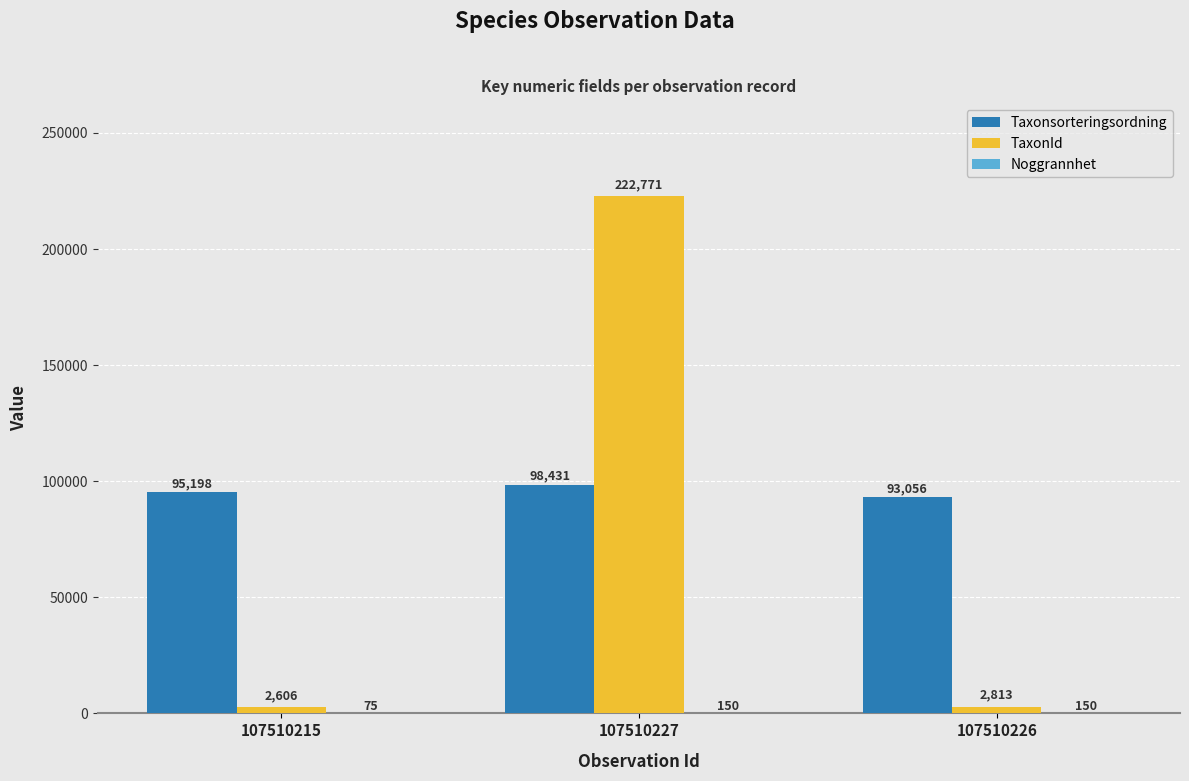

What is the maximum value for TaxonId?

222771